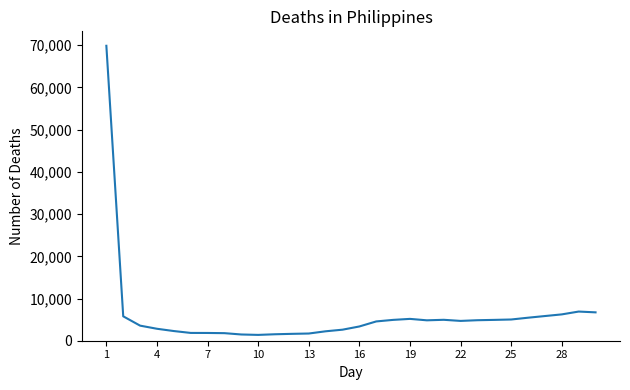

What is the greatest value displayed?

69882.9